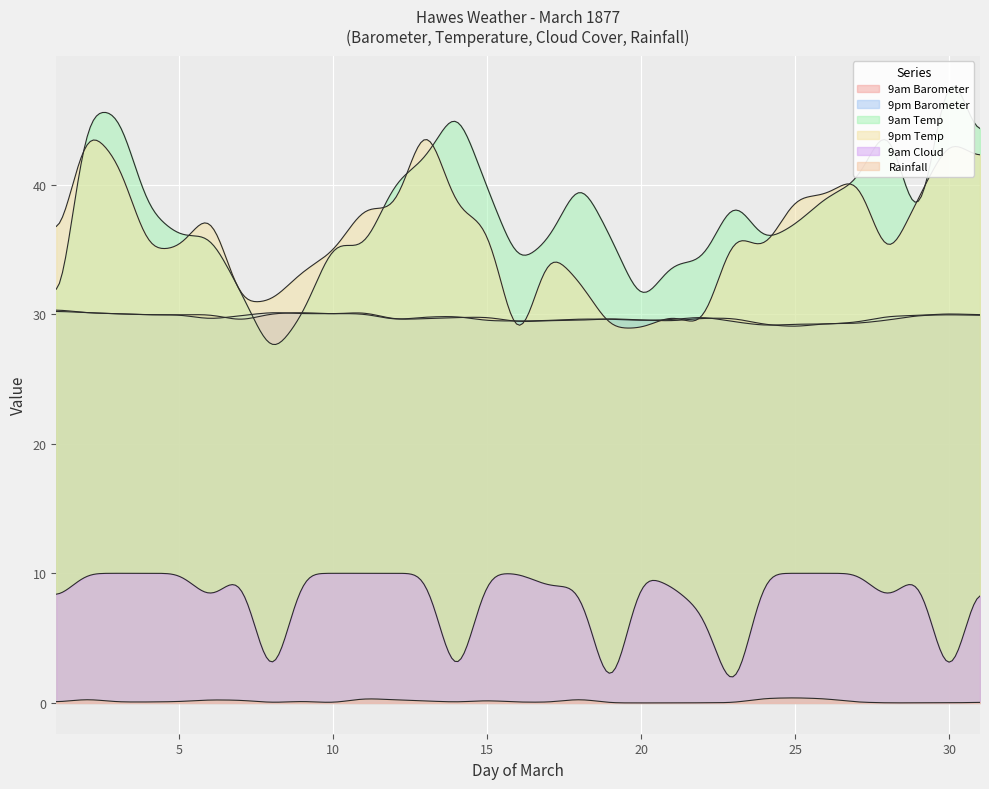

Which label corresponds to the largest value in the chart?

30